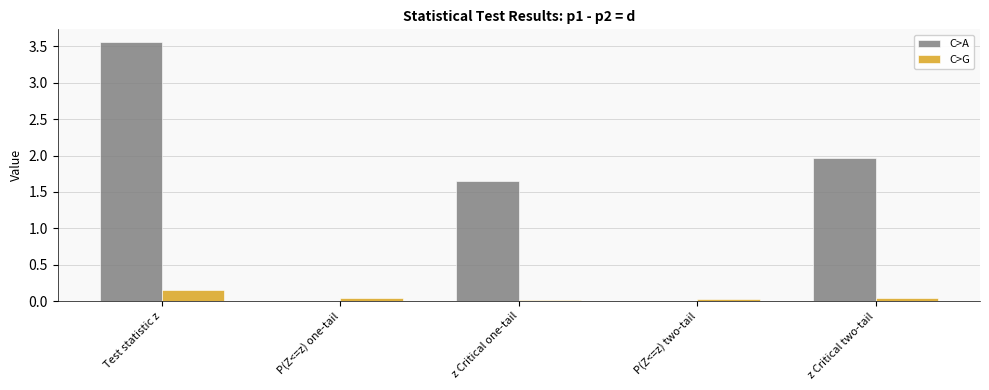

At which category is the sum across all series the highest?

Test statistic z